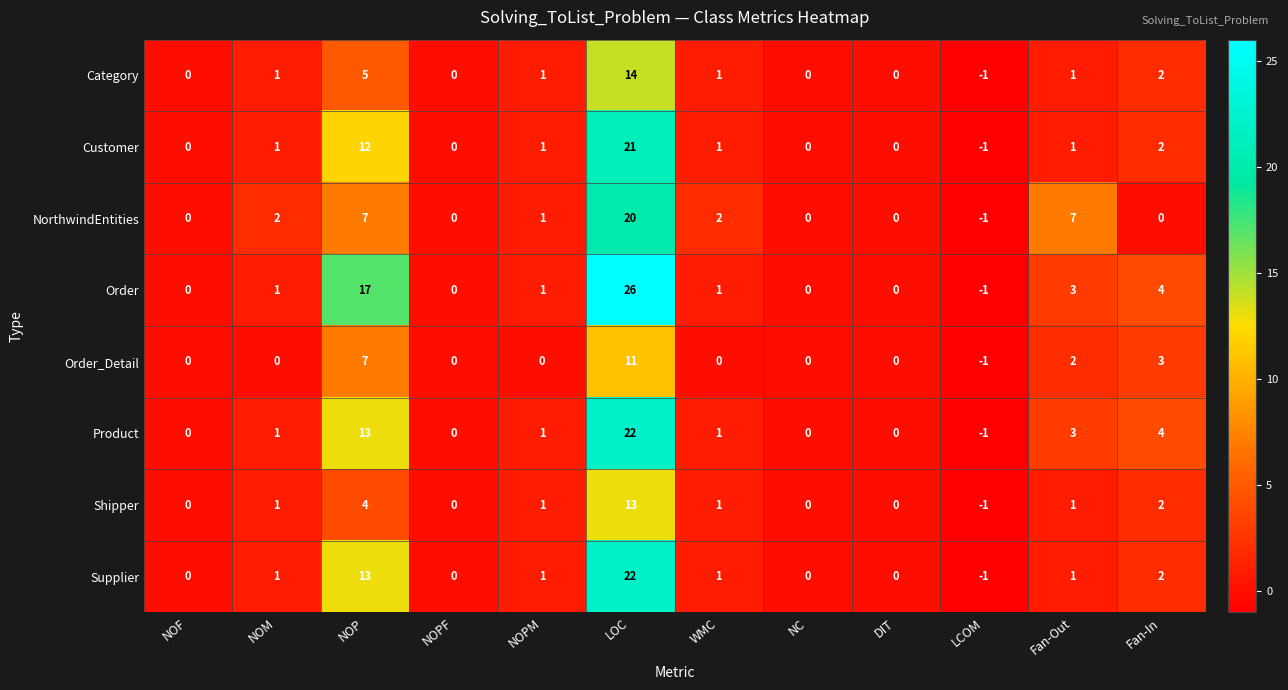

How many distinct data groups are displayed?

8